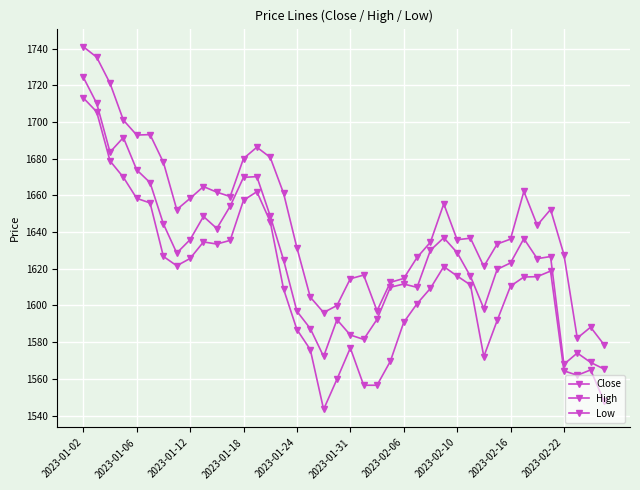

Count the number of categories in the chart.

40